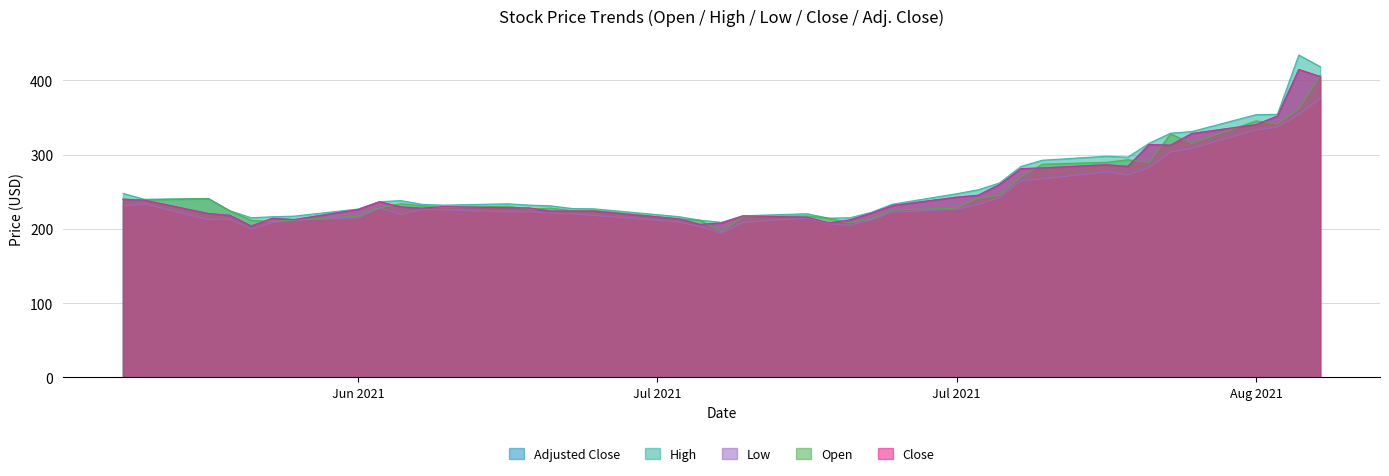

At which category does the chart reach its peak across all series?

2021-08-04